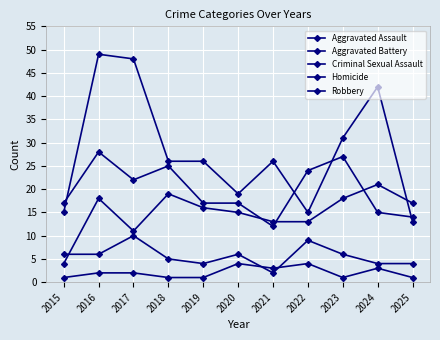

What is the sum of the Aggravated Assault values at 2019 and 2021?

29